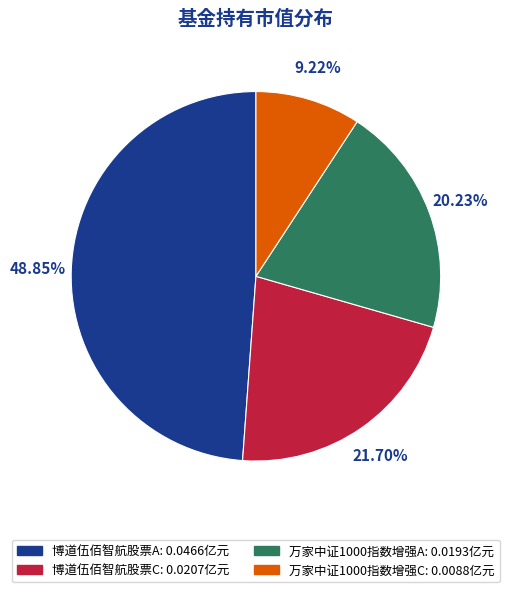

To the nearest percent, what portion does 博道伍佰智航股票A represent?

49%